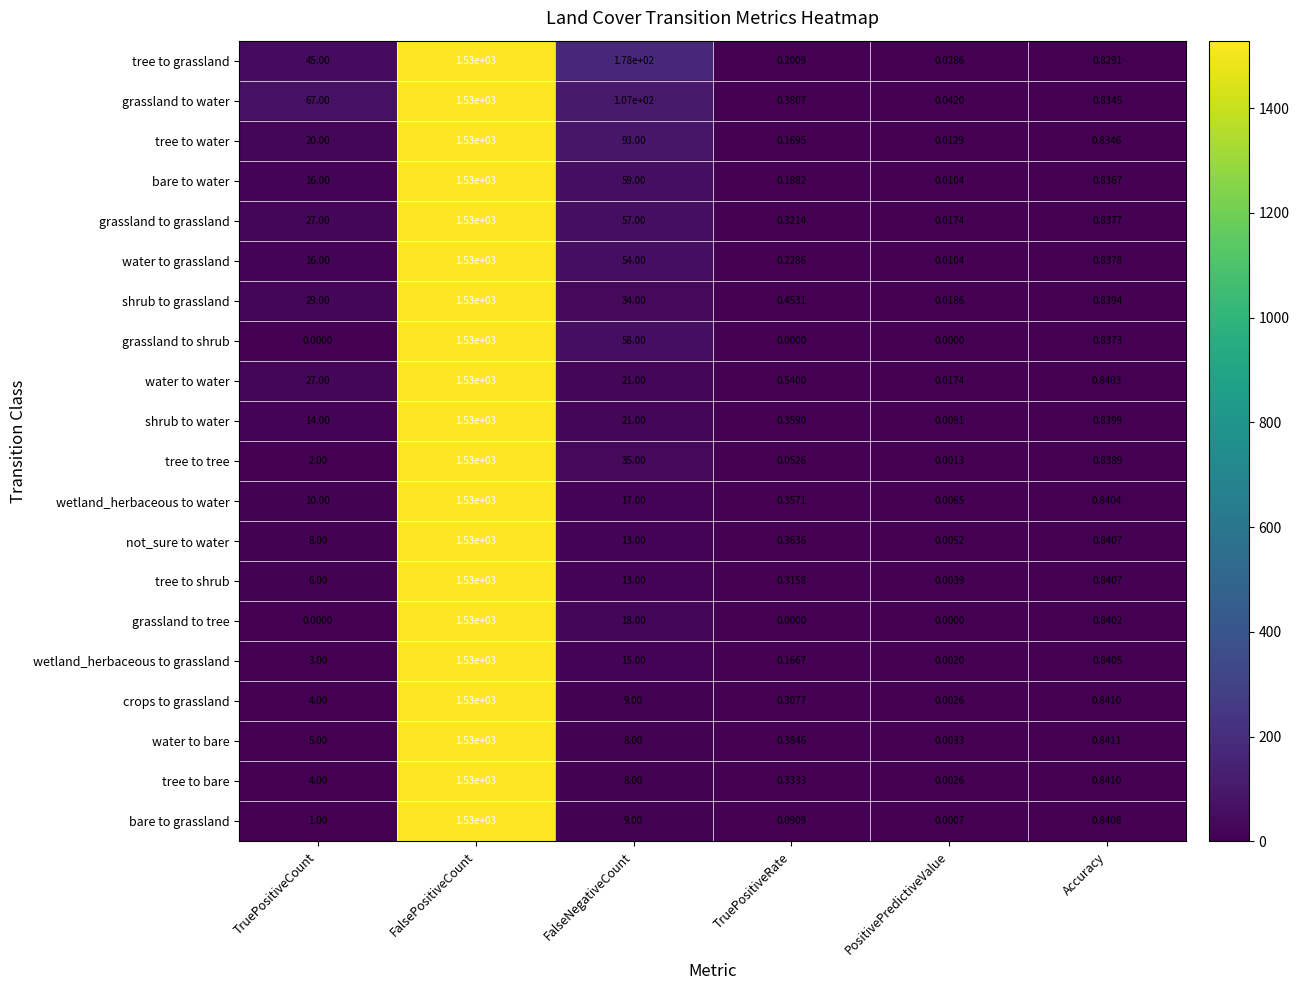

Where is tree to bare nearest to the value 765?

FalseNegativeCount